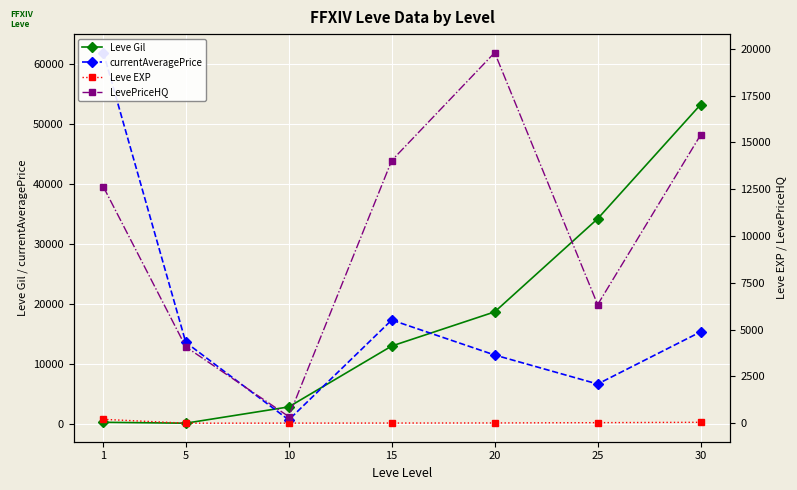

What is the value of the LevePriceHQ point at the 2nd from the left?

4083.2